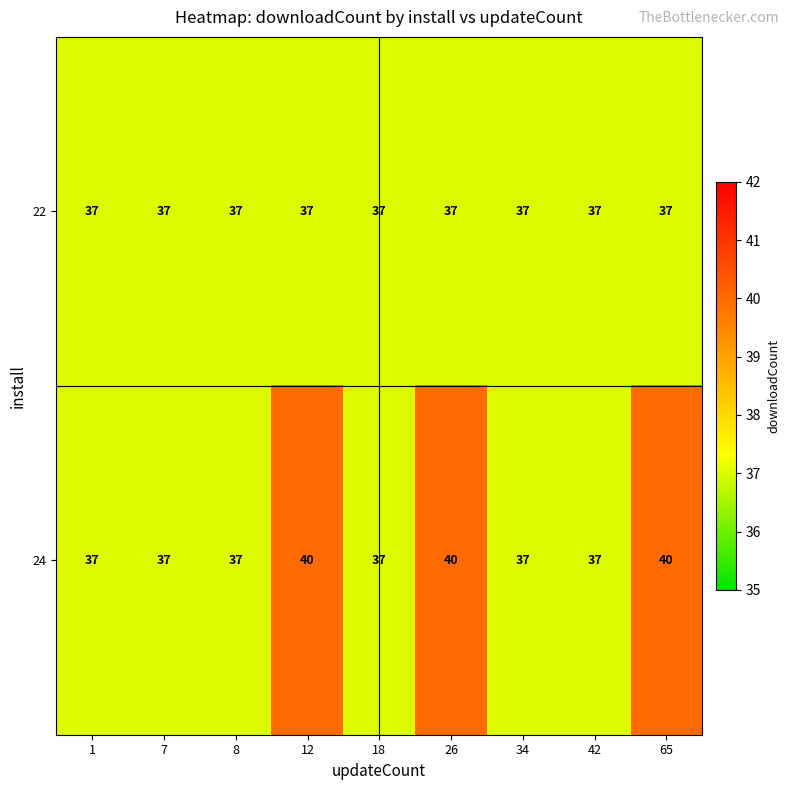

The 22 series shows 60 at 26. True or false?

False